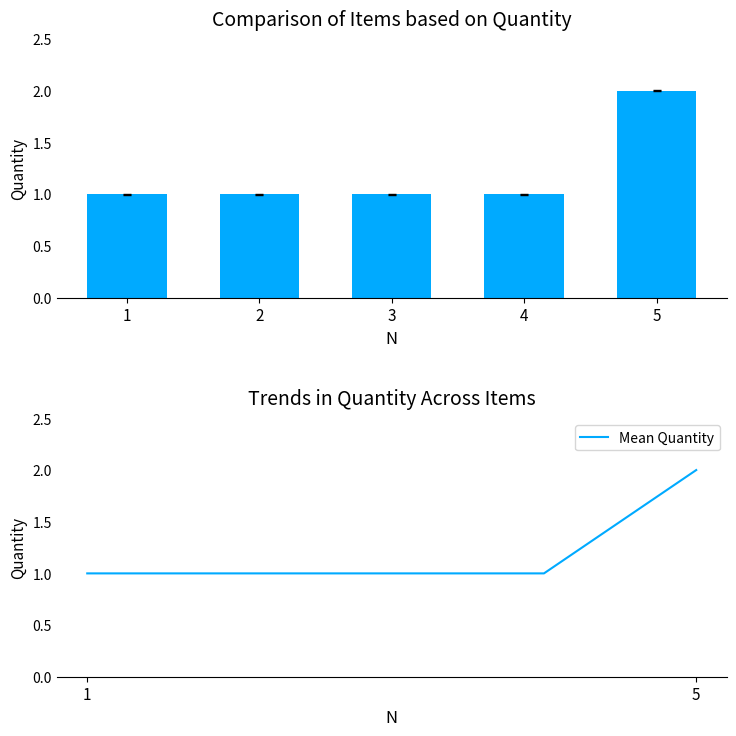

The Mean Quantity series shows 1 at 1. True or false?

True